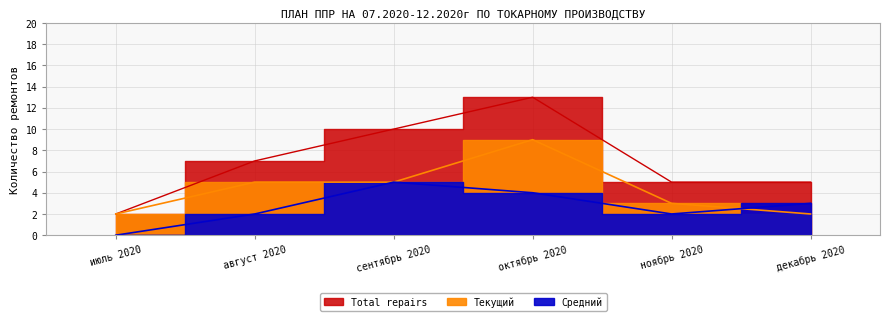

The value of Total repairs at октябрь 2020 is 7. True or false?

False